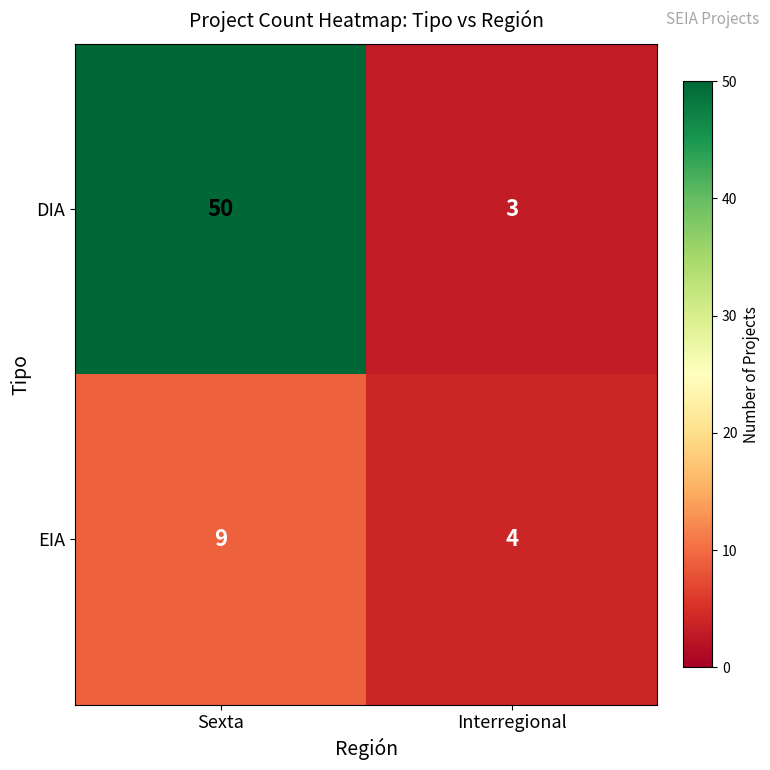

What is the maximum value for DIA?

50